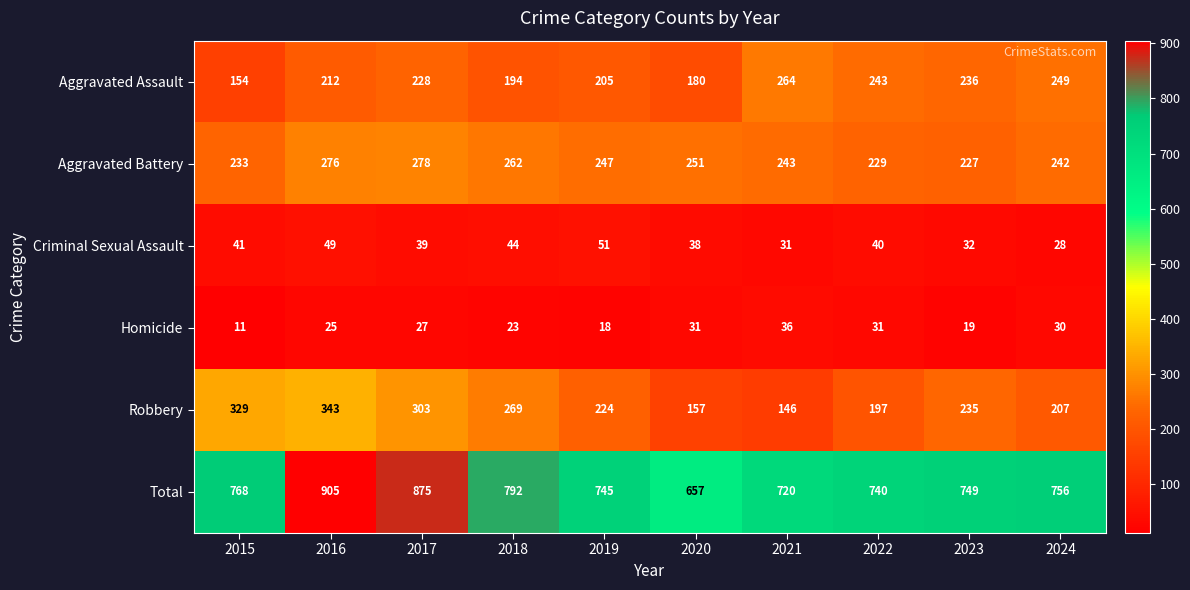

Which series has the largest total across all categories?

Total